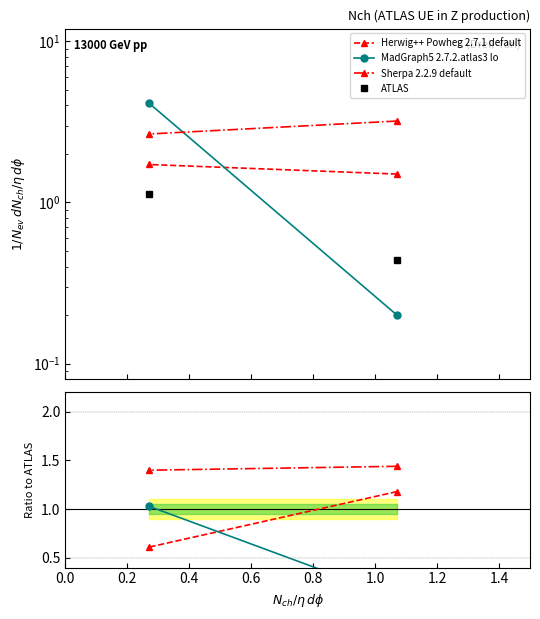

Count the Sherpa 2.2.9 default values in the range 1 to 2.

2